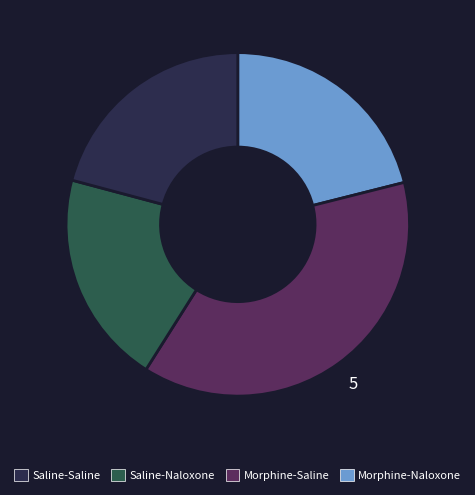

Is there any slice that represents more than half of the pie?

No